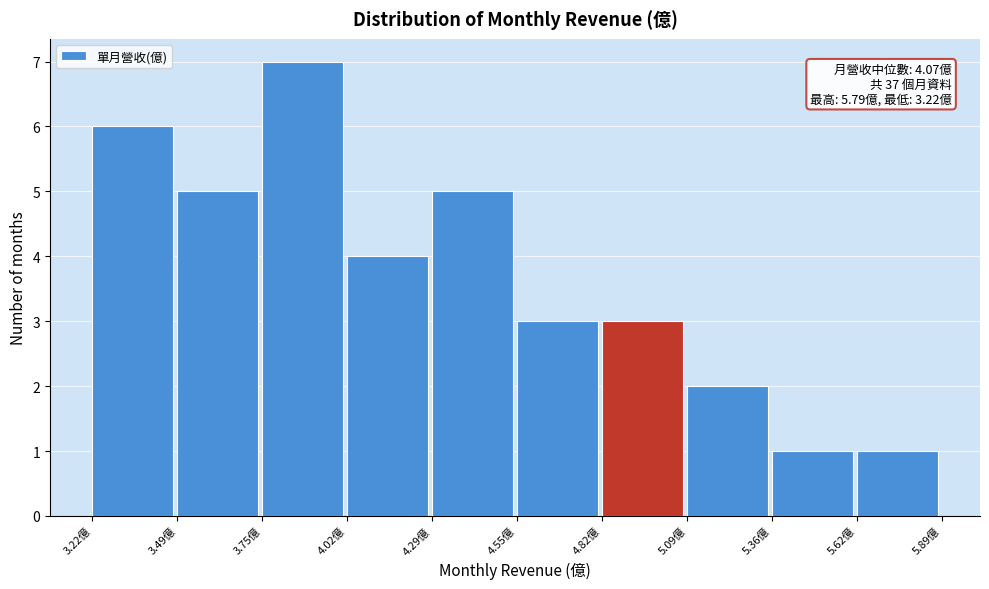

Which range on the x-axis has the tallest bar?

3.75 to 4.00